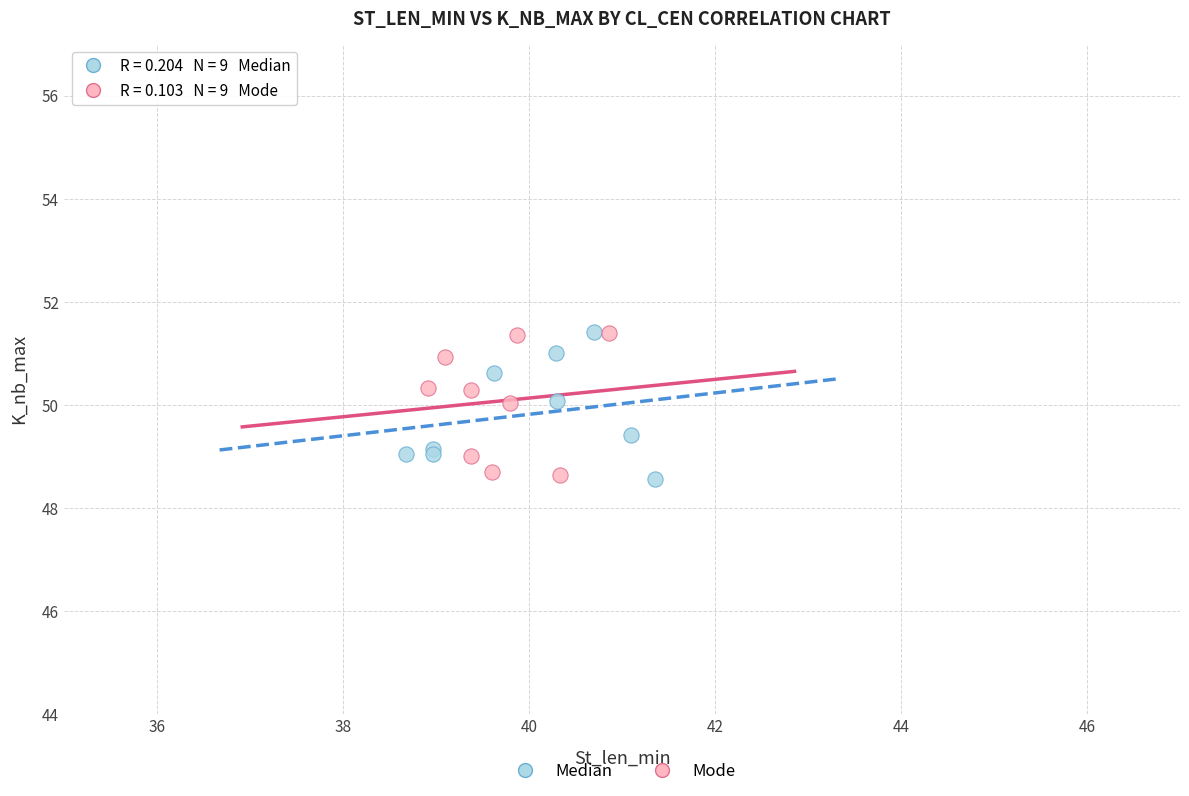

What are all the series names shown in the legend?

Median, Mode